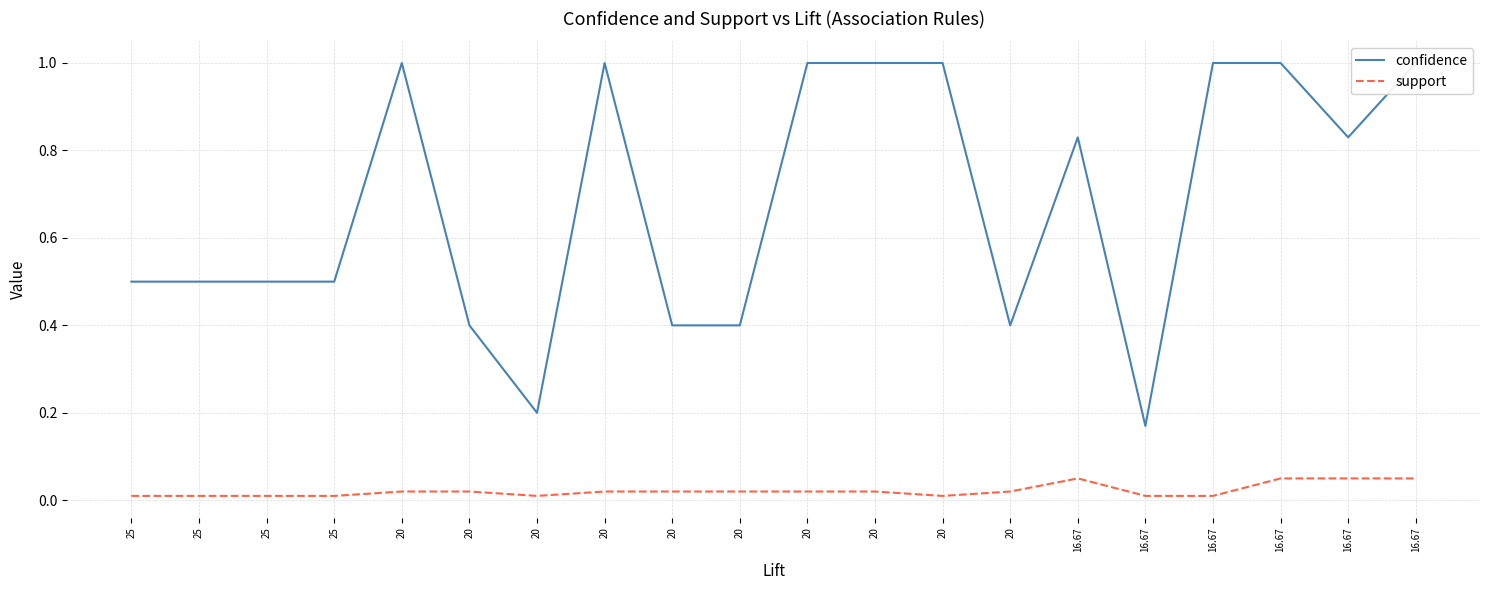

Between 20 and 16.67, which is larger?

20